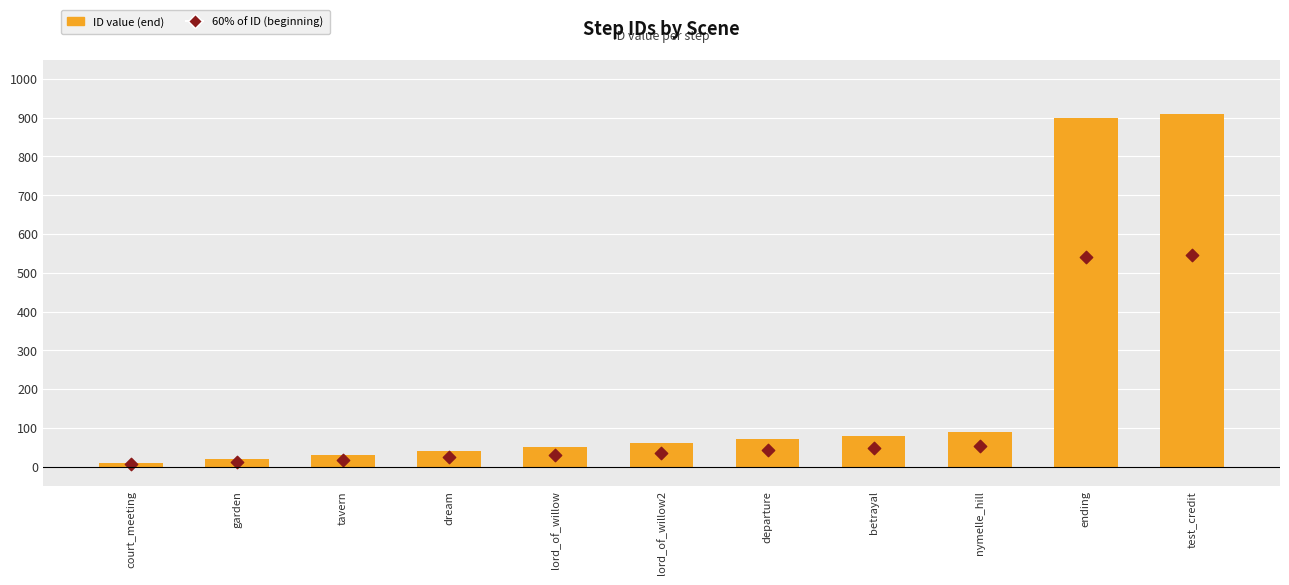

Is the value of 60% of ID (beginning) at departure greater than the value of ID value (end) at lord_of_willow2?

No